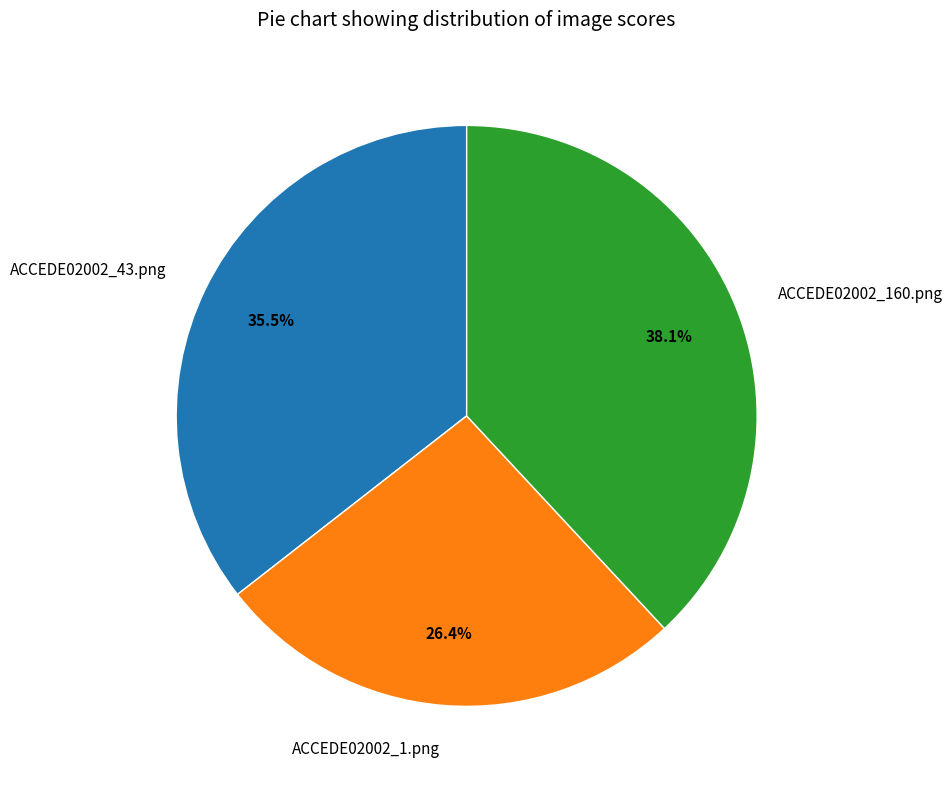

Is it true that ACCEDE02002_1.png is 26% of the pie?

True